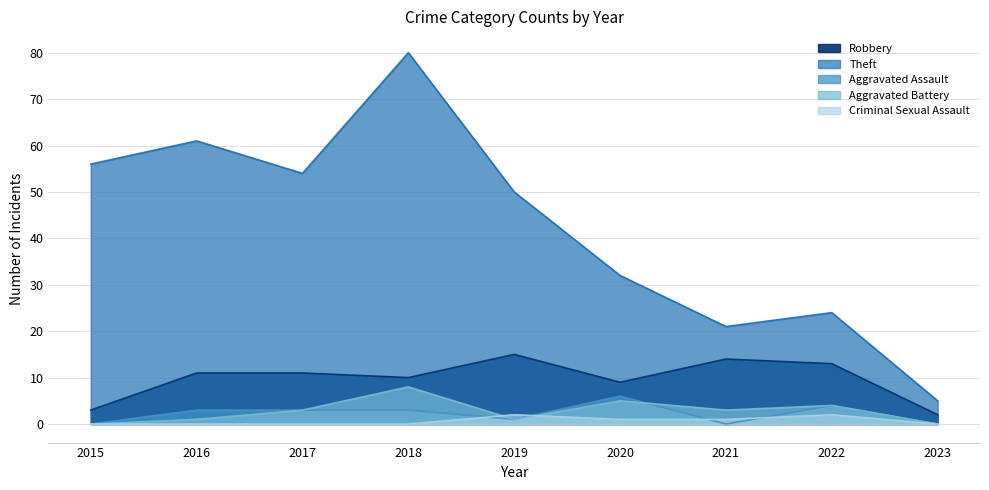

Reading left to right, transcribe all the data shown in this chart.

Robbery: 2015=3	2016=11	2017=11	2018=10	2019=15	2020=9	2021=14	2022=13	2023=2
Theft: 2015=56	2016=61	2017=54	2018=80	2019=50	2020=32	2021=21	2022=24	2023=5
Aggravated Assault: 2015=0	2016=3	2017=3	2018=3	2019=1	2020=6	2021=0	2022=4	2023=0
Aggravated Battery: 2015=0	2016=1	2017=3	2018=8	2019=1	2020=5	2021=3	2022=4	2023=0
Criminal Sexual Assault: 2015=0	2016=0	2017=0	2018=0	2019=2	2020=1	2021=1	2022=2	2023=0